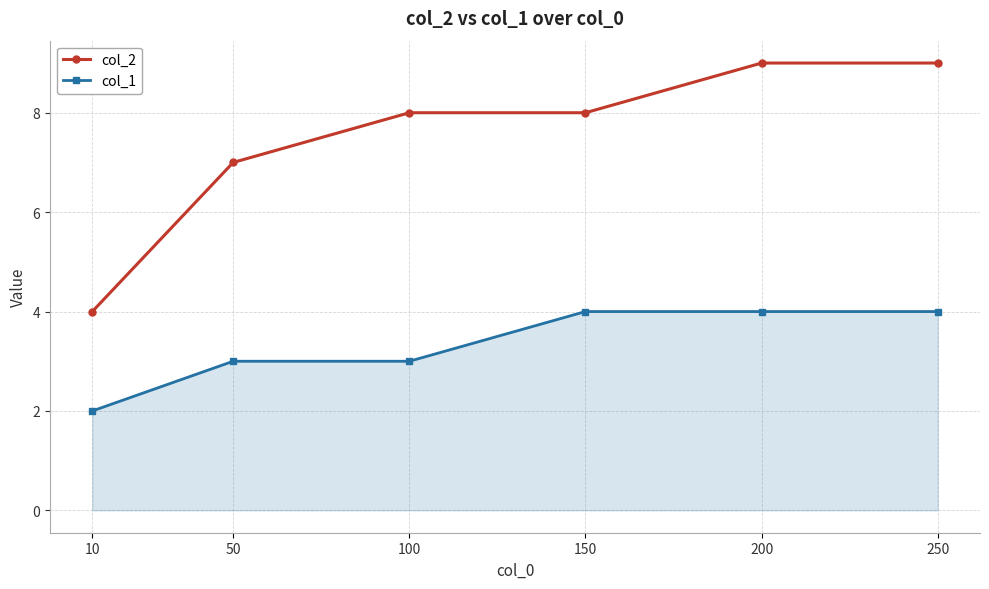

Which series has the largest total across all categories?

col_2